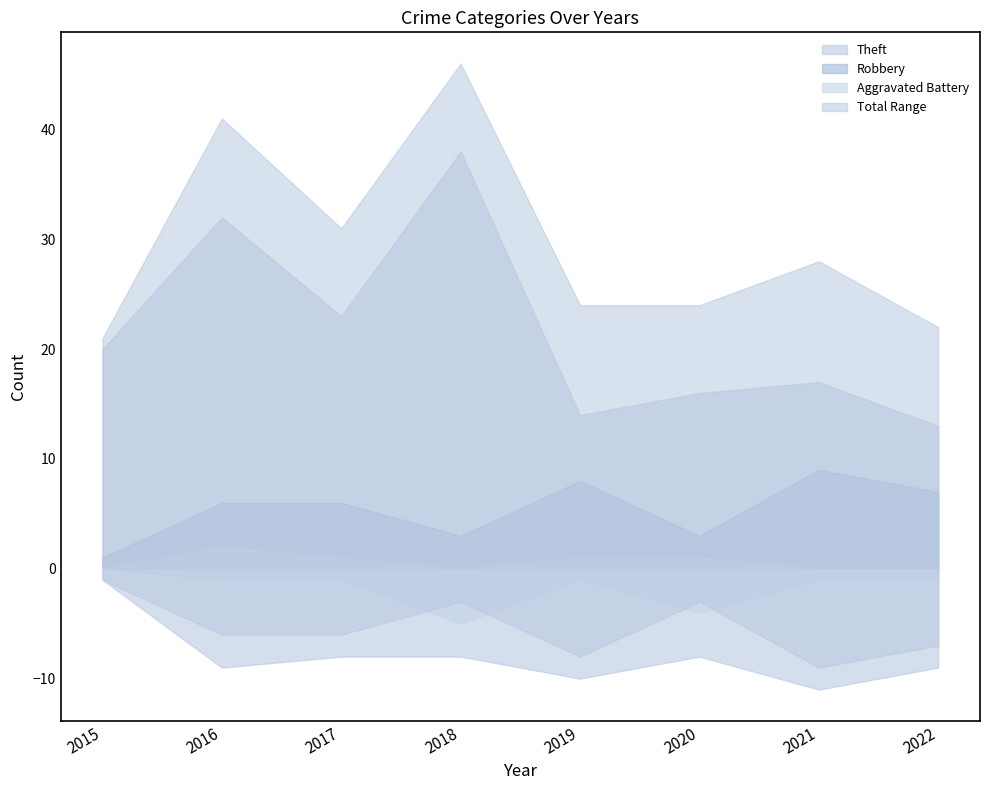

List the labels in order of Aggravated Assault value, smallest first.

2015, 2018, 2021, 2022, 2017, 2019, 2020, 2016